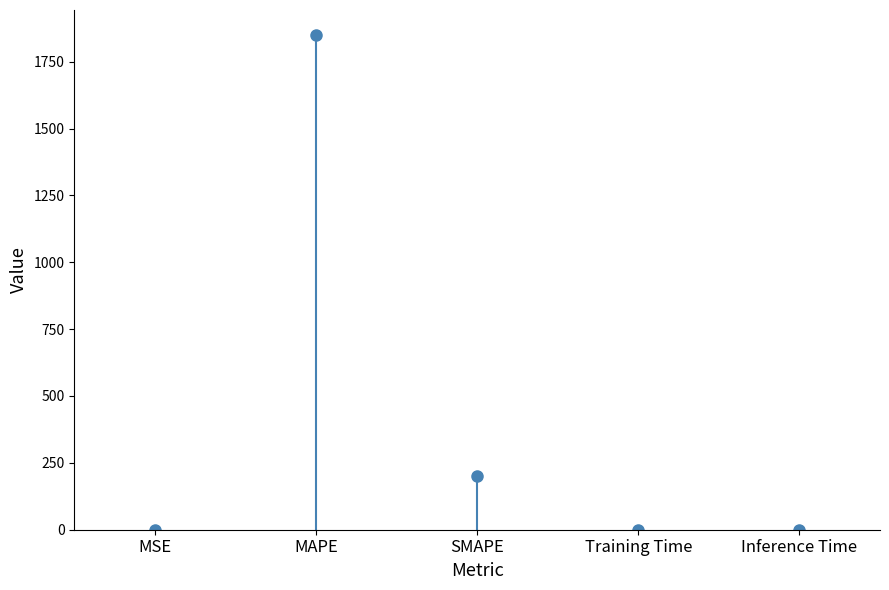

What is the sum of the values at SMAPE and MAPE?

2050.7